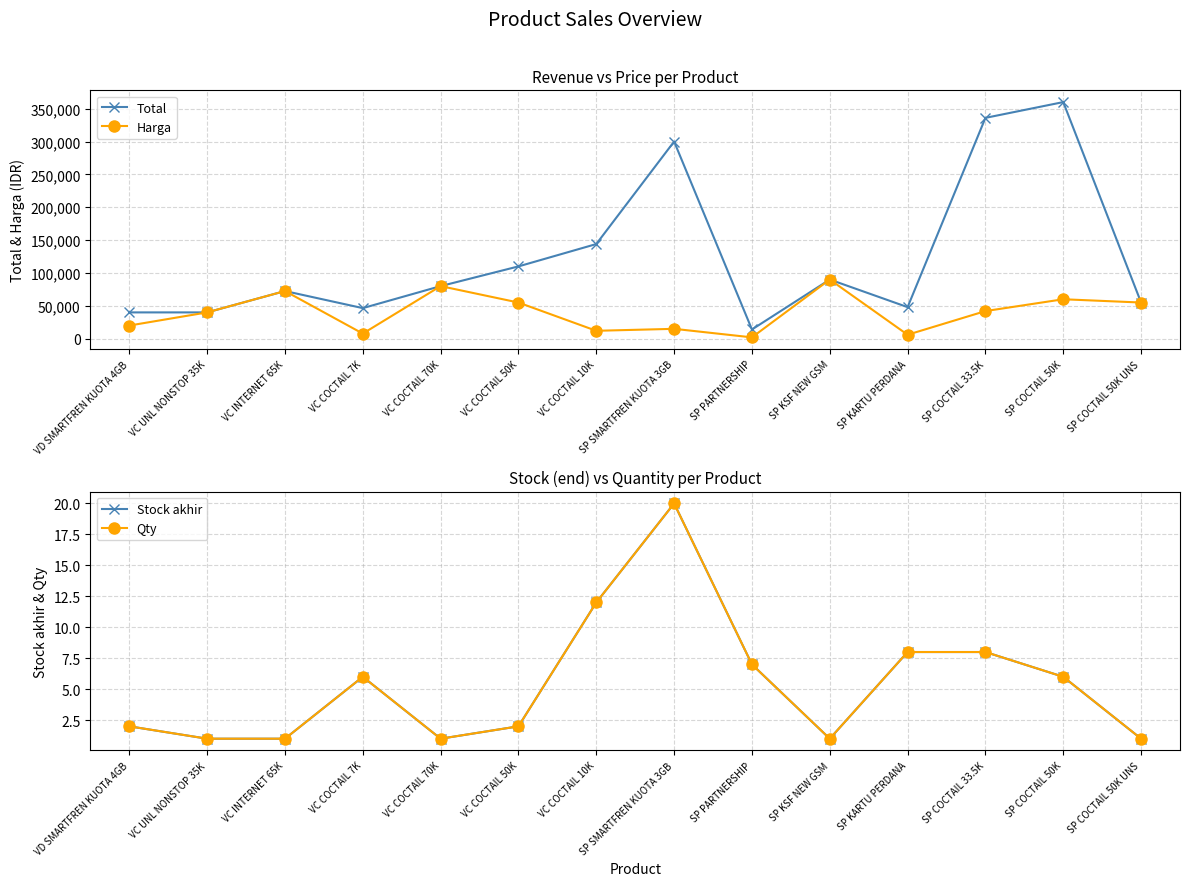

The Stock akhir series shows 1 at VC INTERNET 65K. True or false?

True